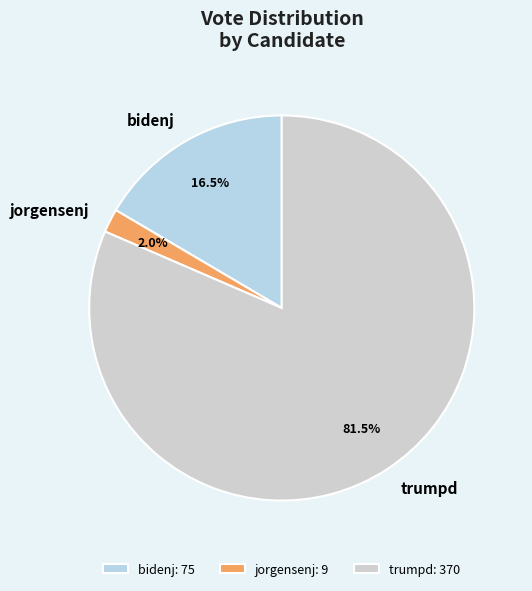

What is the smallest slice in the pie chart?

jorgensenj